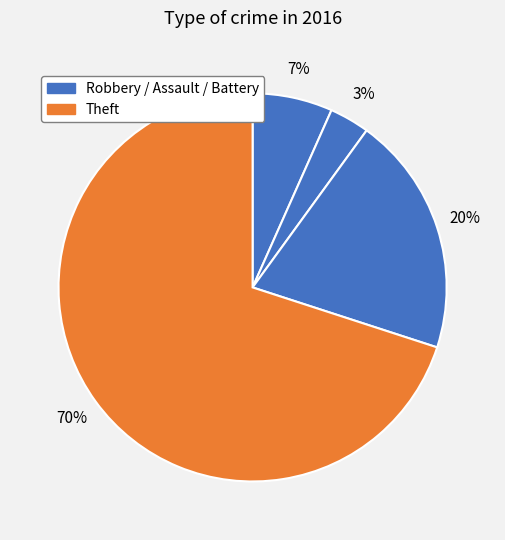

How many segments does this pie chart have?

4